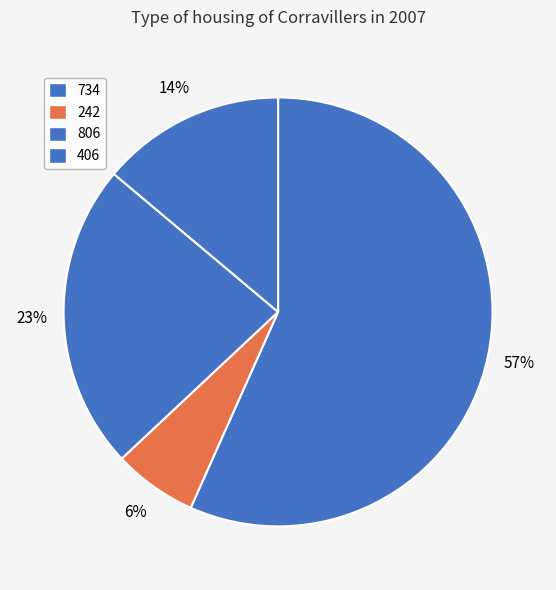

What percentage is NOT represented by 806?

76.9%